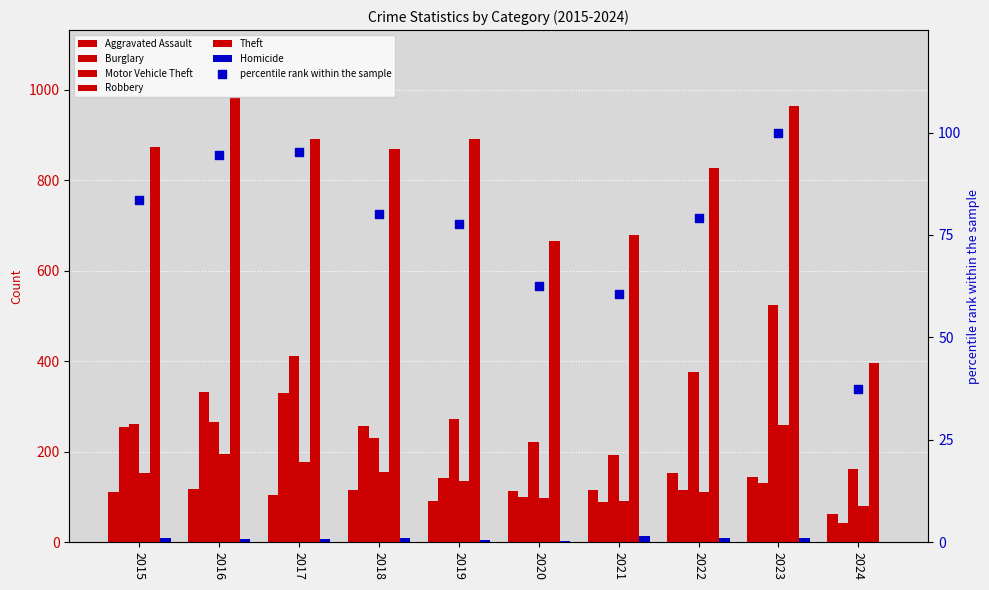

Which series has the largest Y range (max minus min)?

Theft